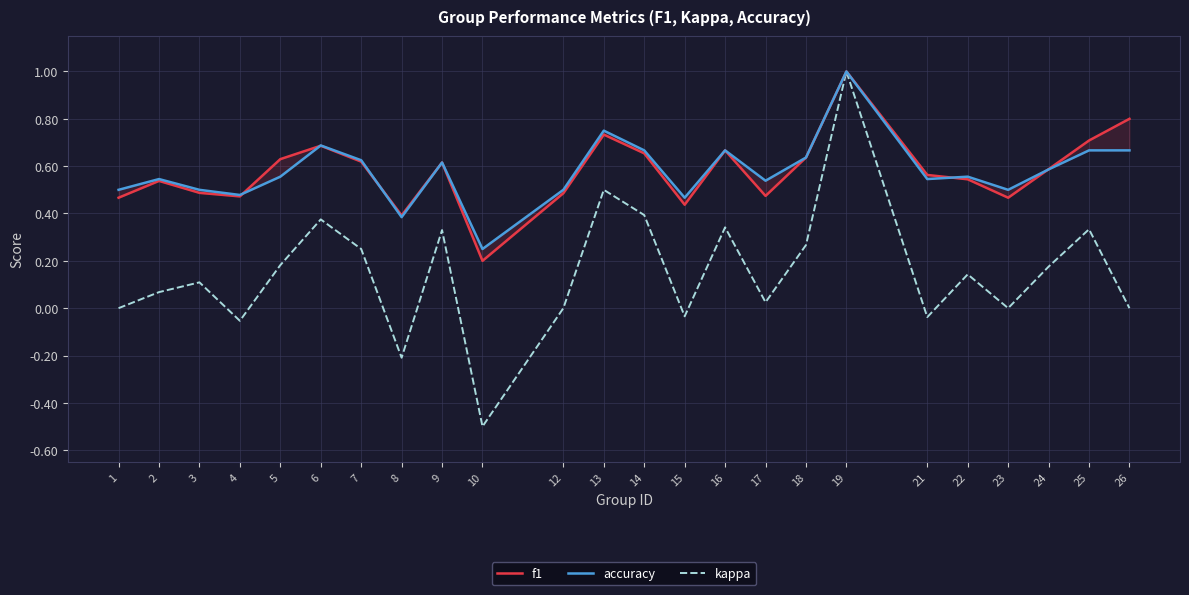

Does the chart have visible grid lines?

Yes